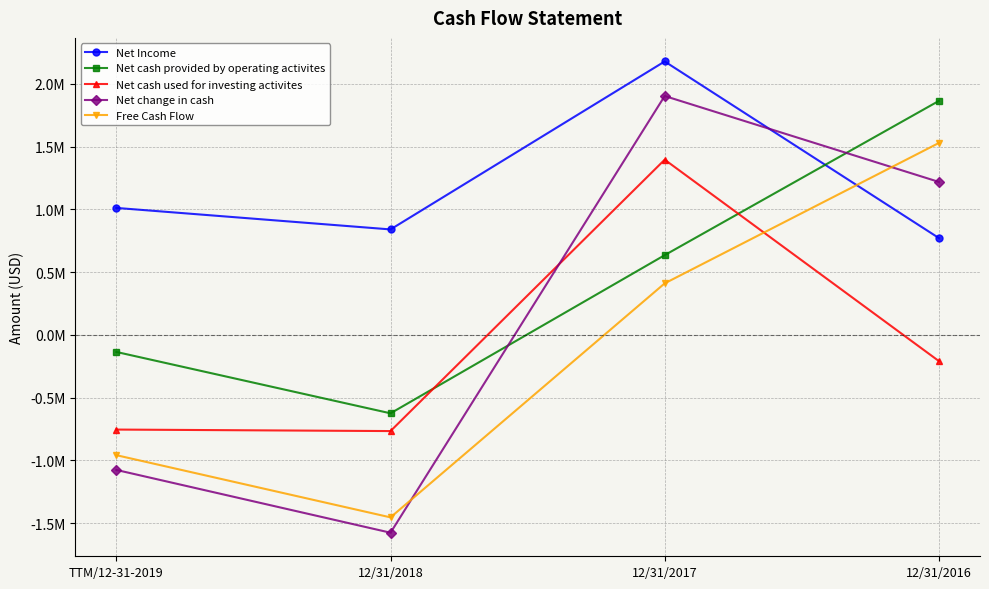

Which series has the largest range (max minus min)?

Net change in cash